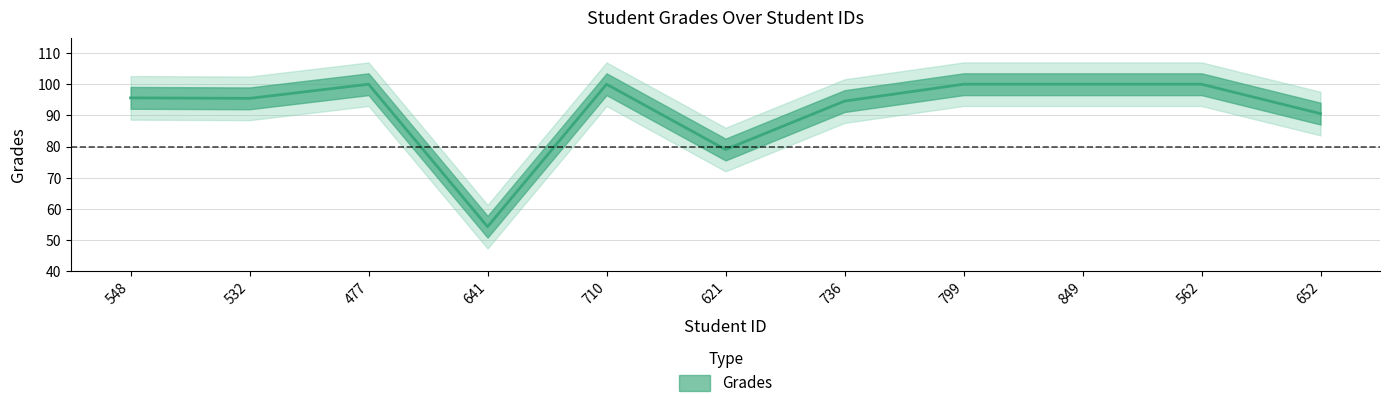

What is the change in value from 477 to 652?

-9.4